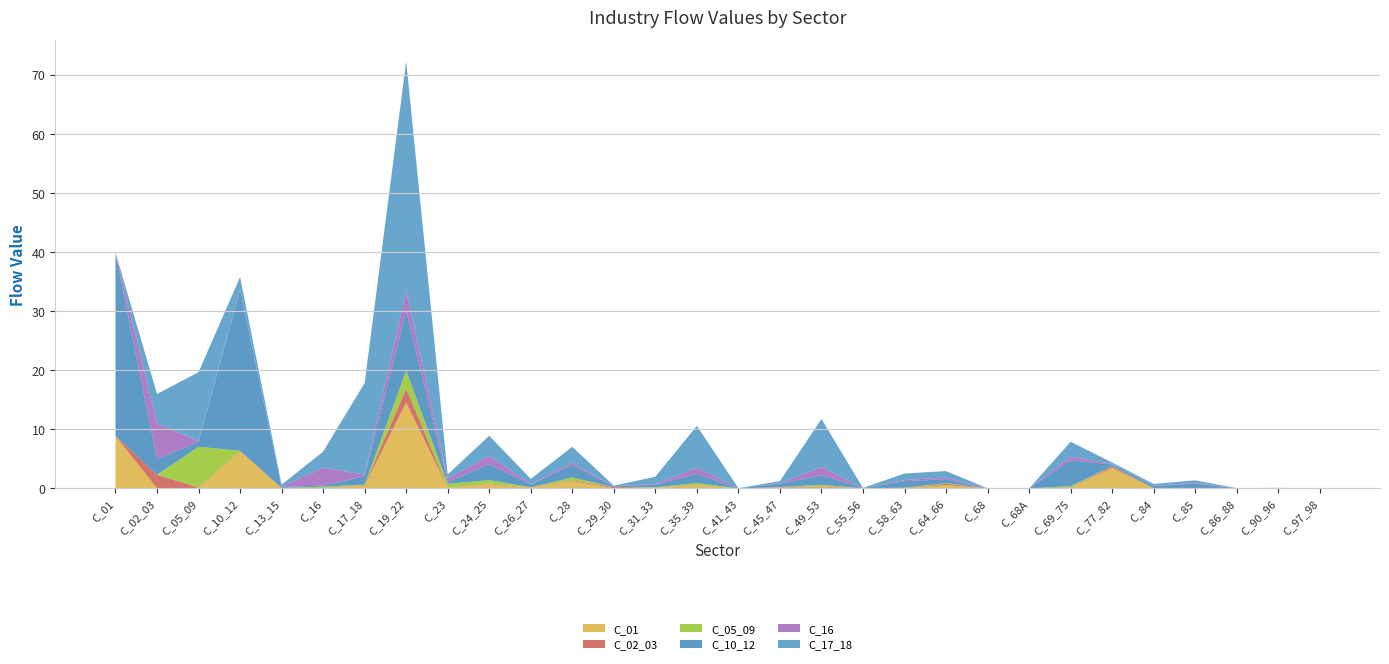

Reading right to left, extract all data points from this chart.

C_01: C_97_98=0.0	C_90_96=0.0	C_86_88=0.0	C_85=0.0	C_84=0.0	C_77_82=3.5	C_69_75=0.1	C_68A=0.0	C_68=0.0	C_64_66=0.6	C_58_63=0.1	C_55_56=0.0	C_49_53=0.2	C_45_47=0.1	C_41_43=0.0	C_35_39=0.5	C_31_33=0.1	C_29_30=0.0	C_28=1.2	C_26_27=0.2	C_24_25=0.7	C_23=0.1	C_19_22=14.5	C_17_18=0.5	C_16=0.1	C_13_15=0.1	C_10_12=6.3	C_05_09=0.1	C_02_03=0.0	C_01=8.9
C_02_03: C_97_98=0.0	C_90_96=0.0	C_86_88=0.0	C_85=0.0	C_84=0.0	C_77_82=0.2	C_69_75=0.1	C_68A=0.0	C_68=0.0	C_64_66=0.2	C_58_63=0.0	C_55_56=0.0	C_49_53=0.2	C_45_47=0.1	C_41_43=0.0	C_35_39=0.1	C_31_33=0.0	C_29_30=0.2	C_28=0.1	C_26_27=0.0	C_24_25=0.1	C_23=0.0	C_19_22=2.3	C_17_18=0.1	C_16=0.0	C_13_15=0.0	C_10_12=0.1	C_05_09=0.1	C_02_03=2.3	C_01=0.0
C_05_09: C_97_98=0.0	C_90_96=0.0	C_86_88=0.0	C_85=0.0	C_84=0.0	C_77_82=0.1	C_69_75=0.2	C_68A=0.0	C_68=0.0	C_64_66=0.1	C_58_63=0.0	C_55_56=0.0	C_49_53=0.3	C_45_47=0.0	C_41_43=0.0	C_35_39=0.3	C_31_33=0.1	C_29_30=0.0	C_28=0.5	C_26_27=0.0	C_24_25=0.6	C_23=0.7	C_19_22=3.1	C_17_18=0.1	C_16=0.2	C_13_15=0.0	C_10_12=0.0	C_05_09=6.9	C_02_03=0.0	C_01=0.0
C_10_12: C_97_98=0.0	C_90_96=0.0	C_86_88=0.0	C_85=0.8	C_84=0.4	C_77_82=0.3	C_69_75=4.4	C_68A=0.0	C_68=0.0	C_64_66=0.6	C_58_63=1.1	C_55_56=0.0	C_49_53=1.6	C_45_47=0.6	C_41_43=0.0	C_35_39=1.5	C_31_33=0.4	C_29_30=0.1	C_28=2.1	C_26_27=0.5	C_24_25=2.7	C_23=0.3	C_19_22=10.2	C_17_18=1.4	C_16=0.2	C_13_15=0.2	C_10_12=27.2	C_05_09=0.9	C_02_03=2.7	C_01=30.9
C_16: C_97_98=0.0	C_90_96=0.0	C_86_88=0.0	C_85=0.1	C_84=0.1	C_77_82=0.1	C_69_75=0.6	C_68A=0.0	C_68=0.0	C_64_66=0.3	C_58_63=0.2	C_55_56=0.0	C_49_53=1.4	C_45_47=0.1	C_41_43=0.0	C_35_39=1.0	C_31_33=0.1	C_29_30=0.0	C_28=0.4	C_26_27=0.1	C_24_25=1.4	C_23=0.6	C_19_22=3.3	C_17_18=0.2	C_16=3.0	C_13_15=0.0	C_10_12=0.1	C_05_09=0.1	C_02_03=6.0	C_01=0.0
C_17_18: C_97_98=0.0	C_90_96=0.0	C_86_88=0.0	C_85=0.4	C_84=0.3	C_77_82=0.2	C_69_75=2.5	C_68A=0.0	C_68=0.0	C_64_66=1.1	C_58_63=1.1	C_55_56=0.0	C_49_53=8.1	C_45_47=0.3	C_41_43=0.0	C_35_39=7.1	C_31_33=1.2	C_29_30=0.1	C_28=2.7	C_26_27=0.9	C_24_25=3.4	C_23=0.7	C_19_22=38.8	C_17_18=15.5	C_16=2.7	C_13_15=0.3	C_10_12=2.1	C_05_09=11.7	C_02_03=5.0	C_01=0.1